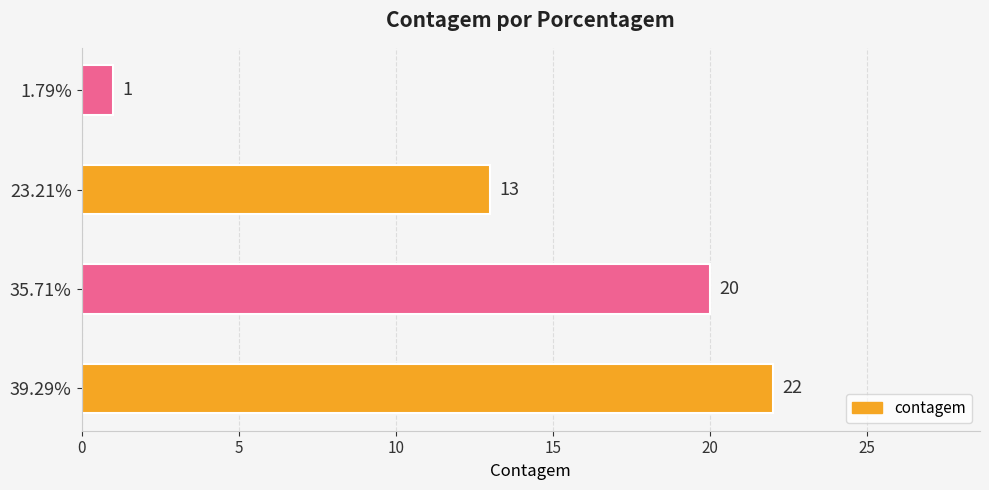

What is the average value?

14